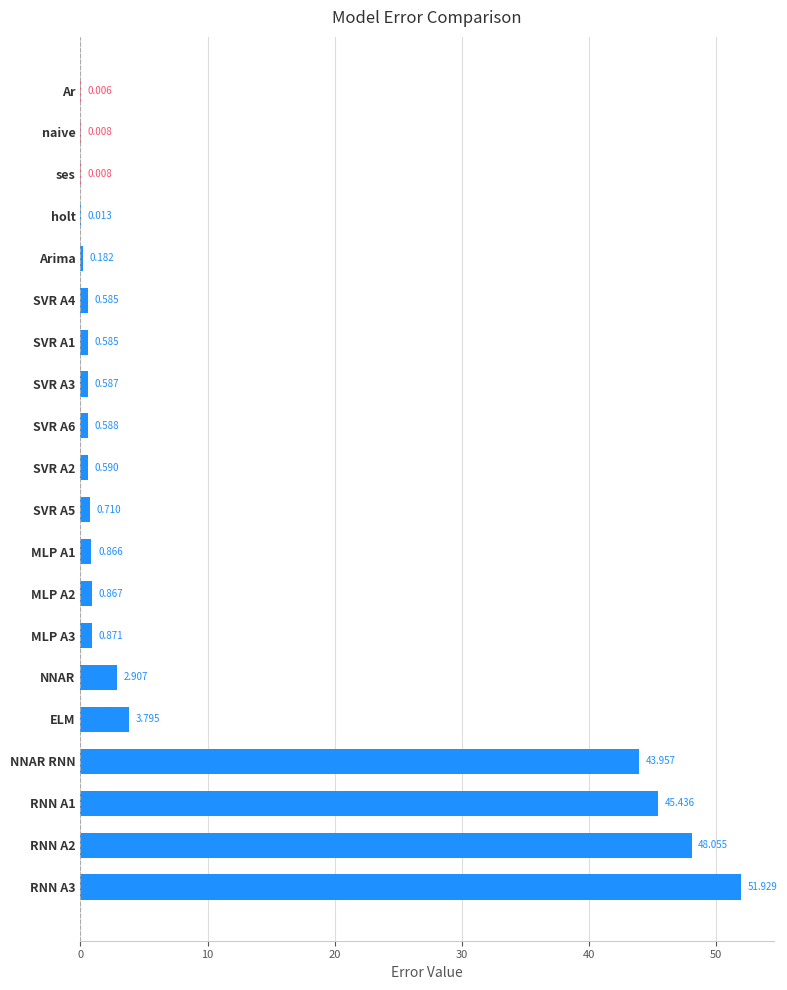

Where is the data nearest to the value 25?

NNAR RNN